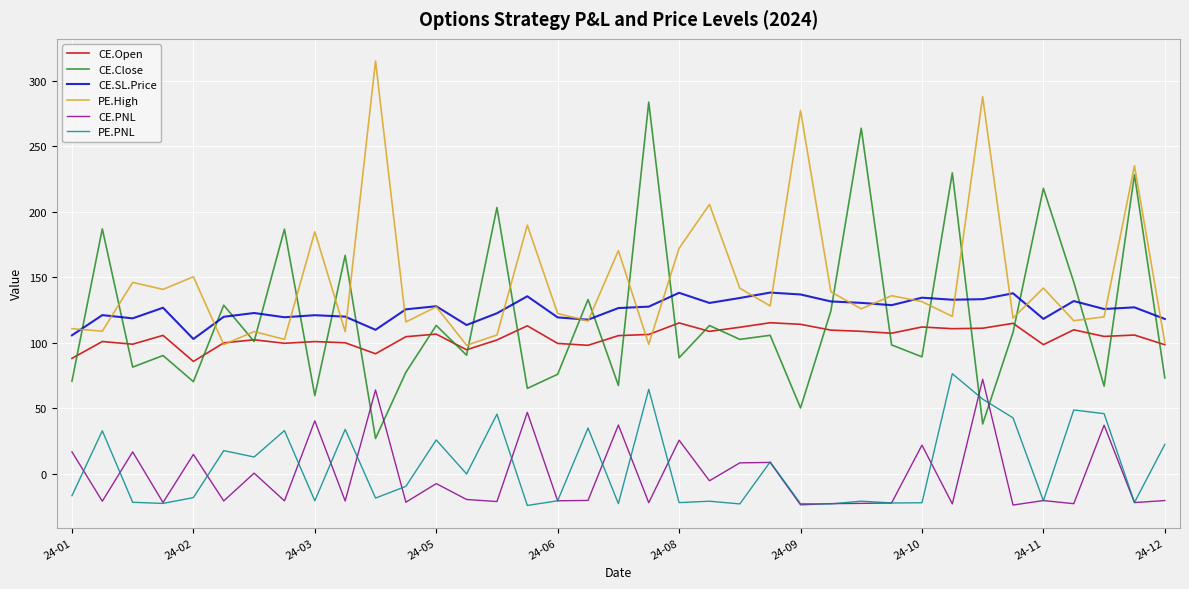

How many lines are shown in the chart?

6